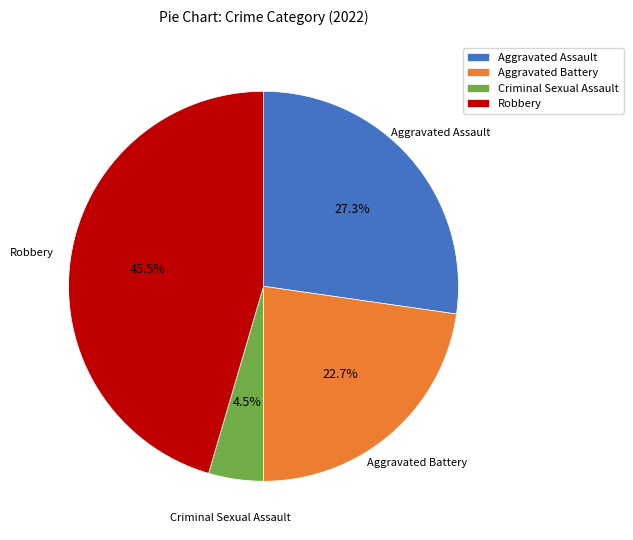

Do Aggravated Assault and Robbery together represent more than half of the pie?

Yes